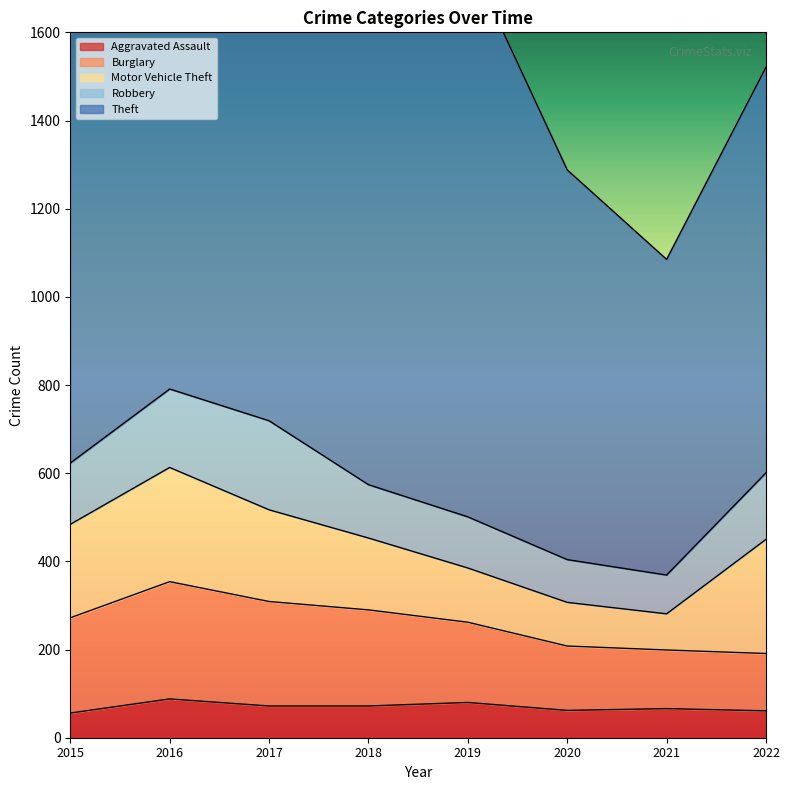

How many interior local peaks does the Aggravated Assault series have?

3